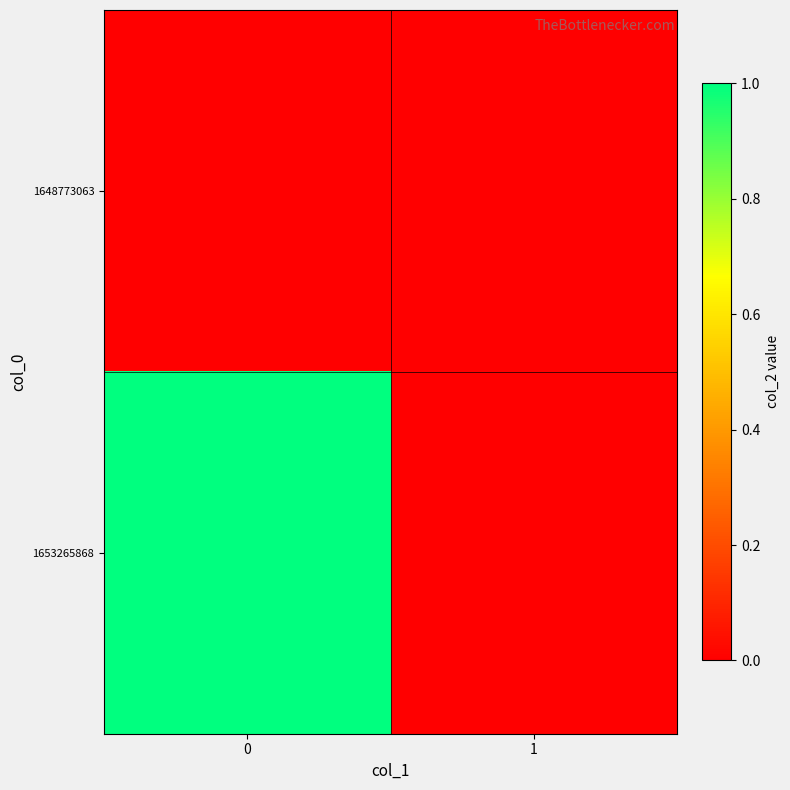

Reading right to left, list all the values displayed in this chart.

1648773063: 1=0	0=0
1653265868: 1=0	0=1